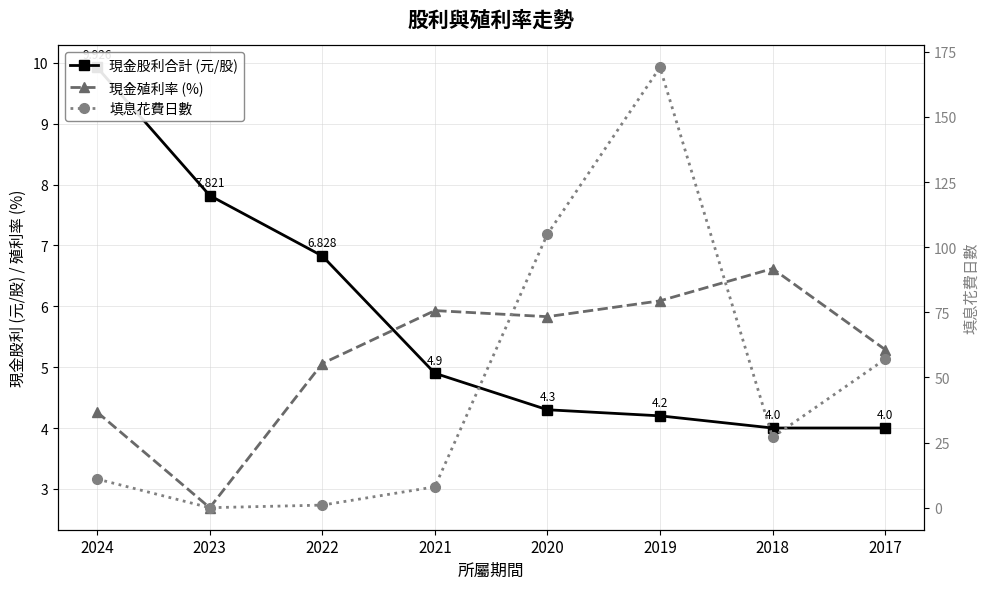

Which has a higher value, 2022 or 2017?

2022